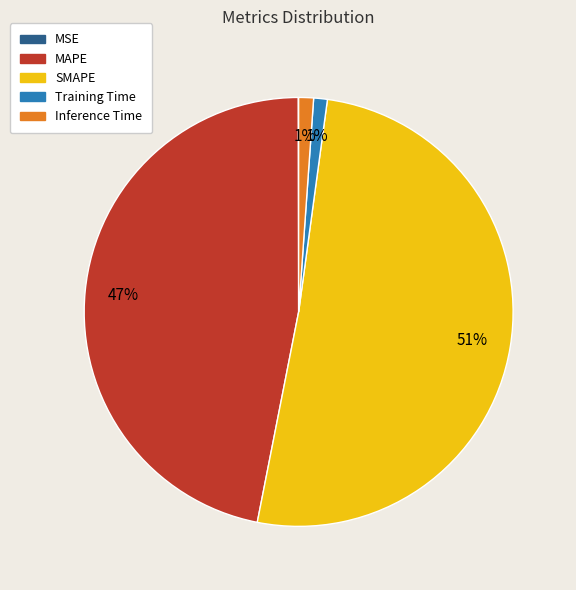

Approximately how many times larger is the value at SMAPE compared to MAPE?

1.1